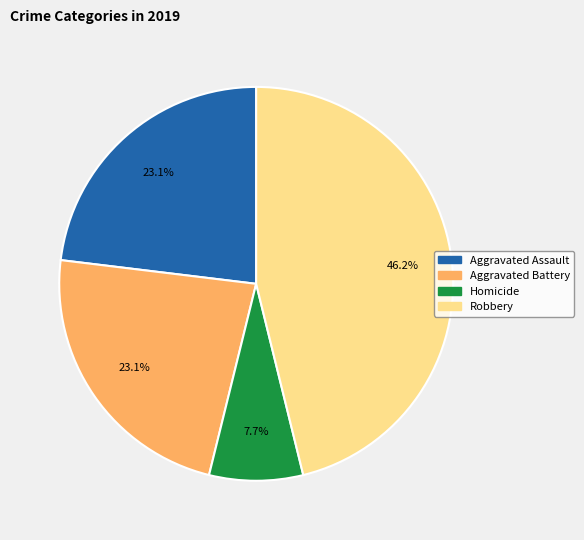

Is there a majority slice in this chart?

No